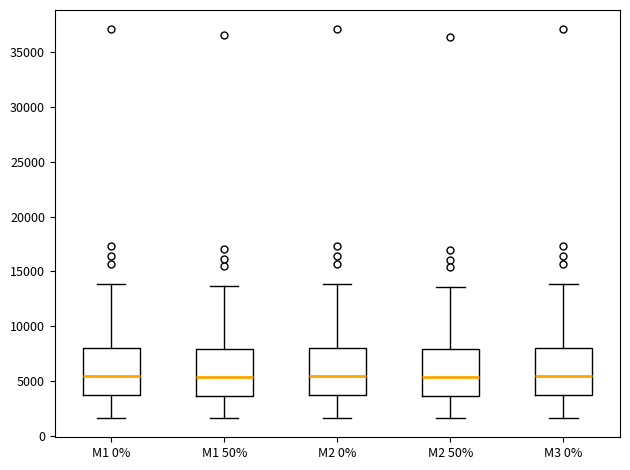

Reading left to right, read every box against the y-axis: the position of its median line, the range the box covers, and the ends of its whiskers. The values are not printed on the chart, so give them approximately, as read against the axis.

M1 0%: median 5500, box 3500 to 8000, whiskers 1500 to 14000
M1 50%: median 5500, box 3500 to 8000, whiskers 1500 to 13500
M2 0%: median 5500, box 3500 to 8000, whiskers 1500 to 14000
M2 50%: median 5500, box 3500 to 8000, whiskers 1500 to 13500
M3 0%: median 5500, box 3500 to 8000, whiskers 1500 to 14000